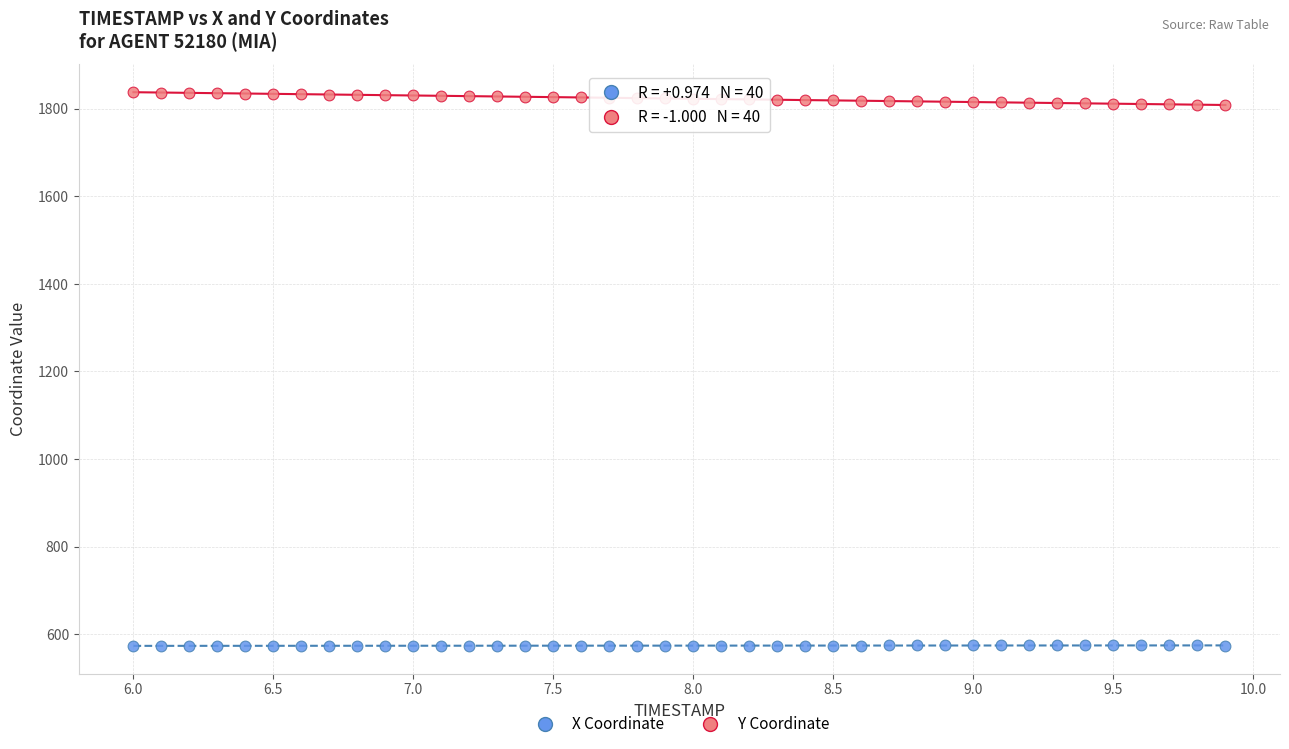

Across all data points, what is the range of X values (max minus min)?

3.9